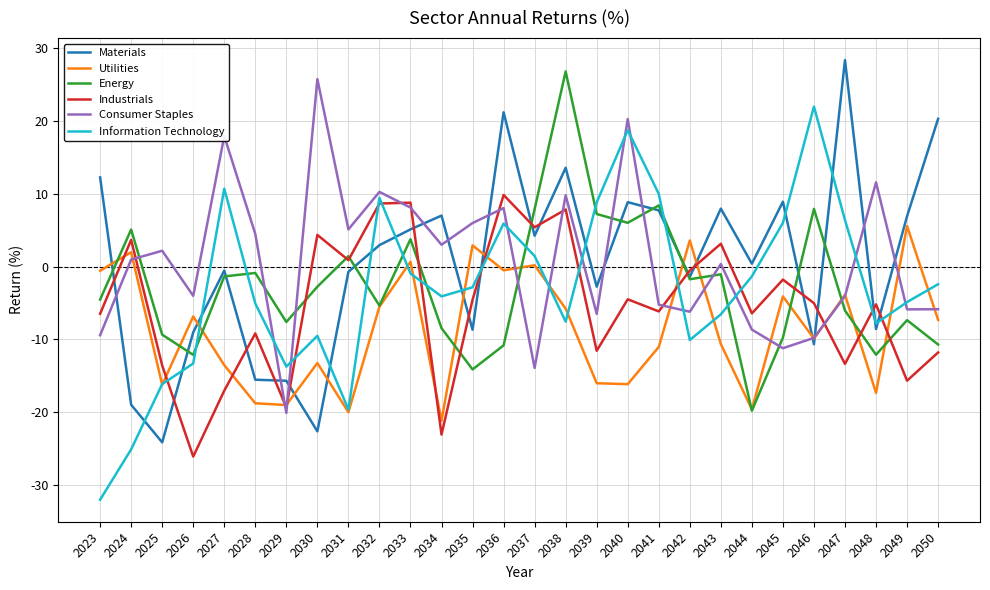

Which category has the lowest value in the Industrials series?

2026